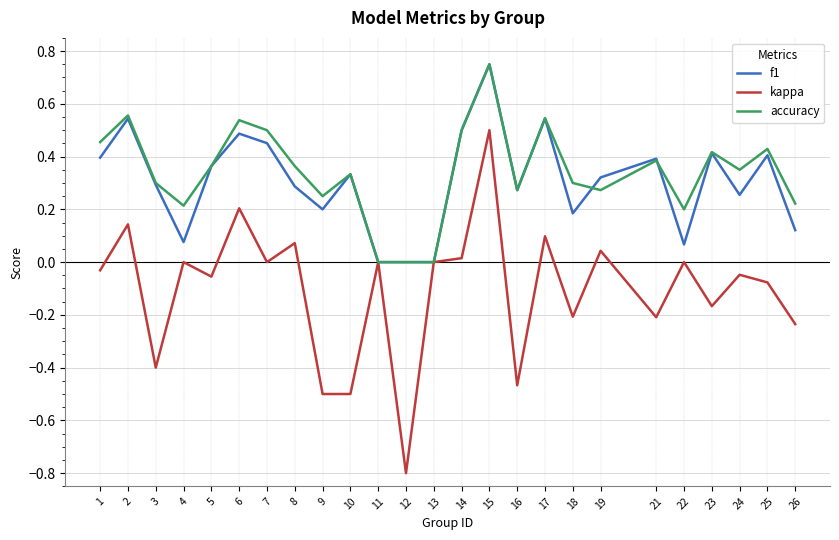

Where is the first local minimum for kappa?

3